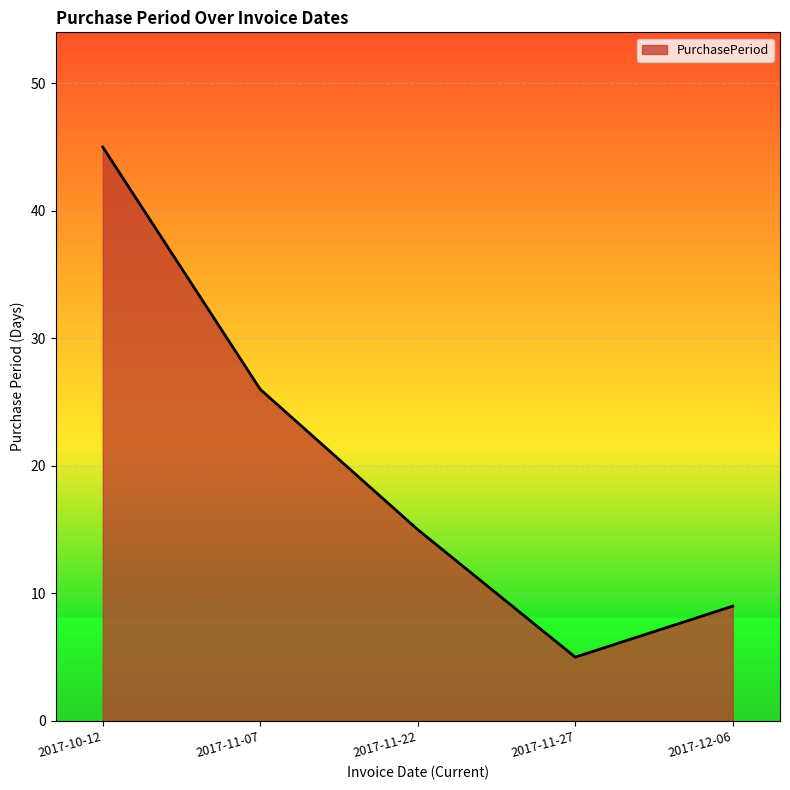

What is the ratio of the value at 2017-11-07 to the value at 2017-10-12?

0.6